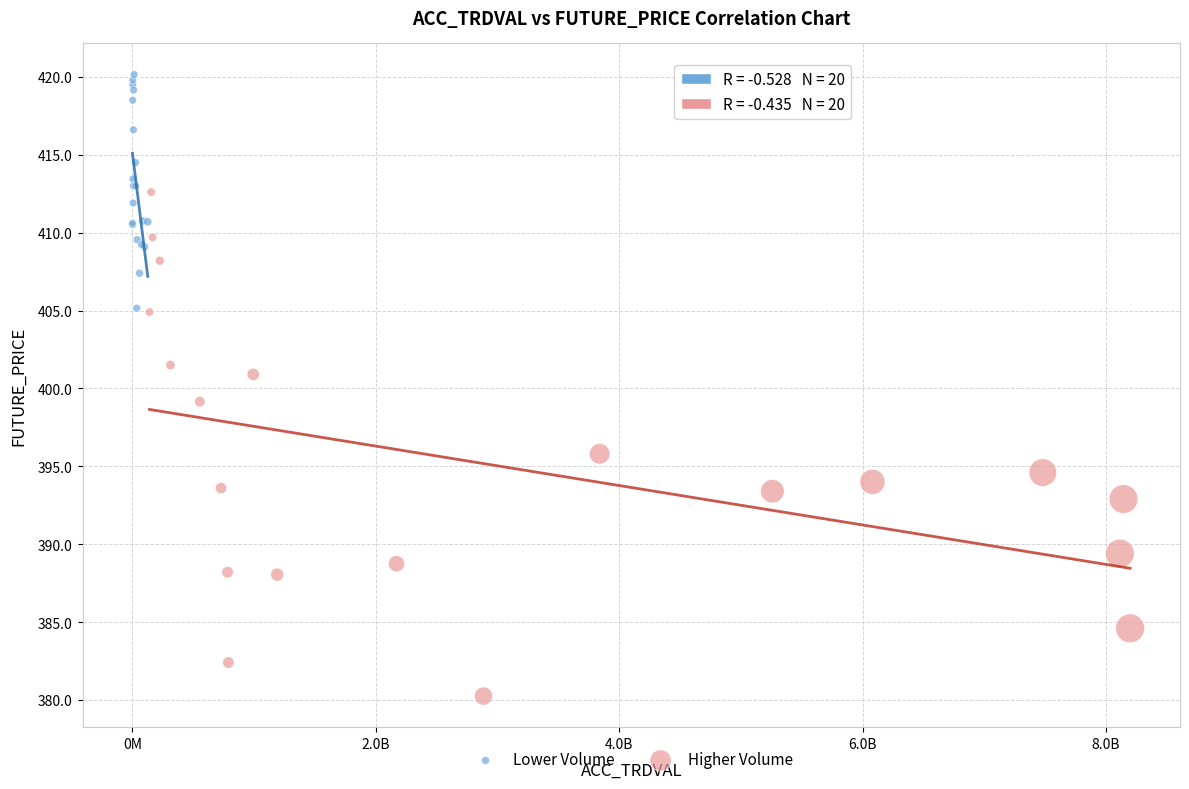

Which series contains the highest Y value?

Lower Volume